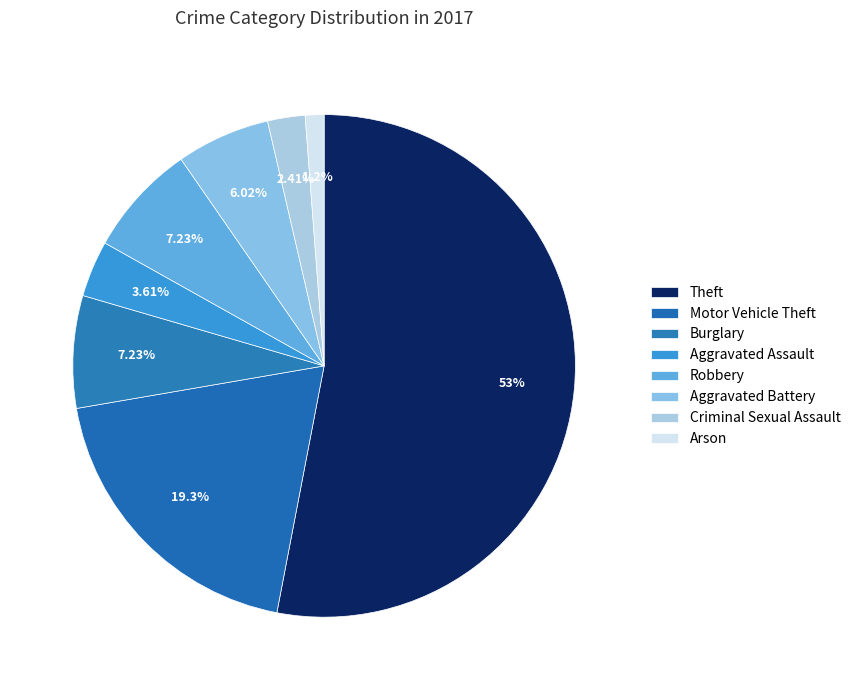

Does Theft represent more than half of the total?

Yes